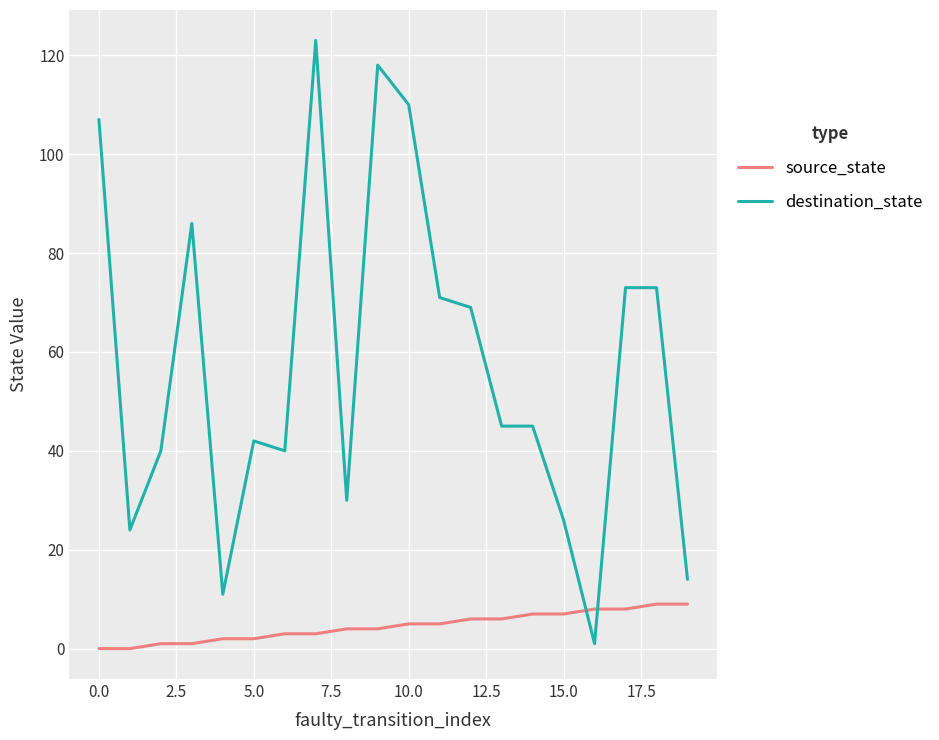

True or false: destination_state and source_state intersect in this chart.

True